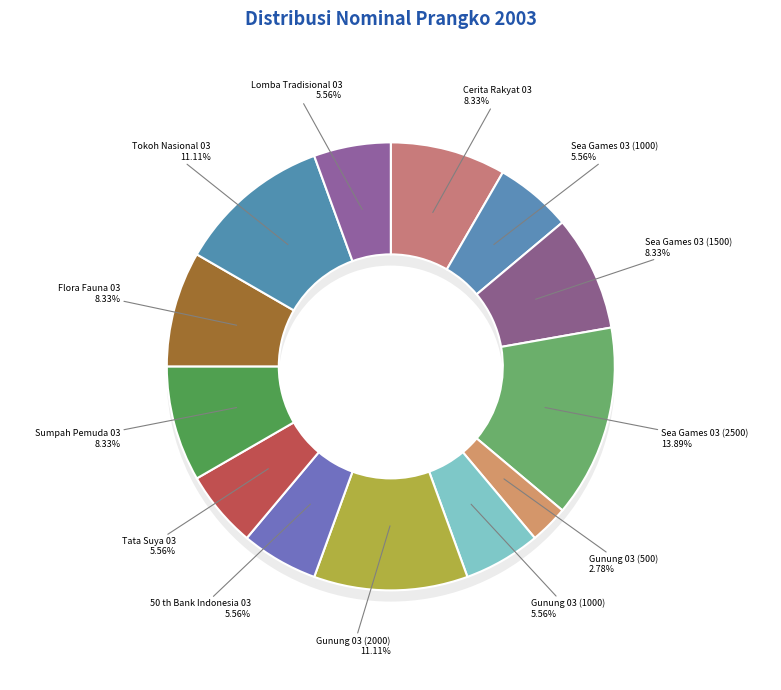

To the nearest percent, what is the difference between the largest and smallest slice percentages?

11%